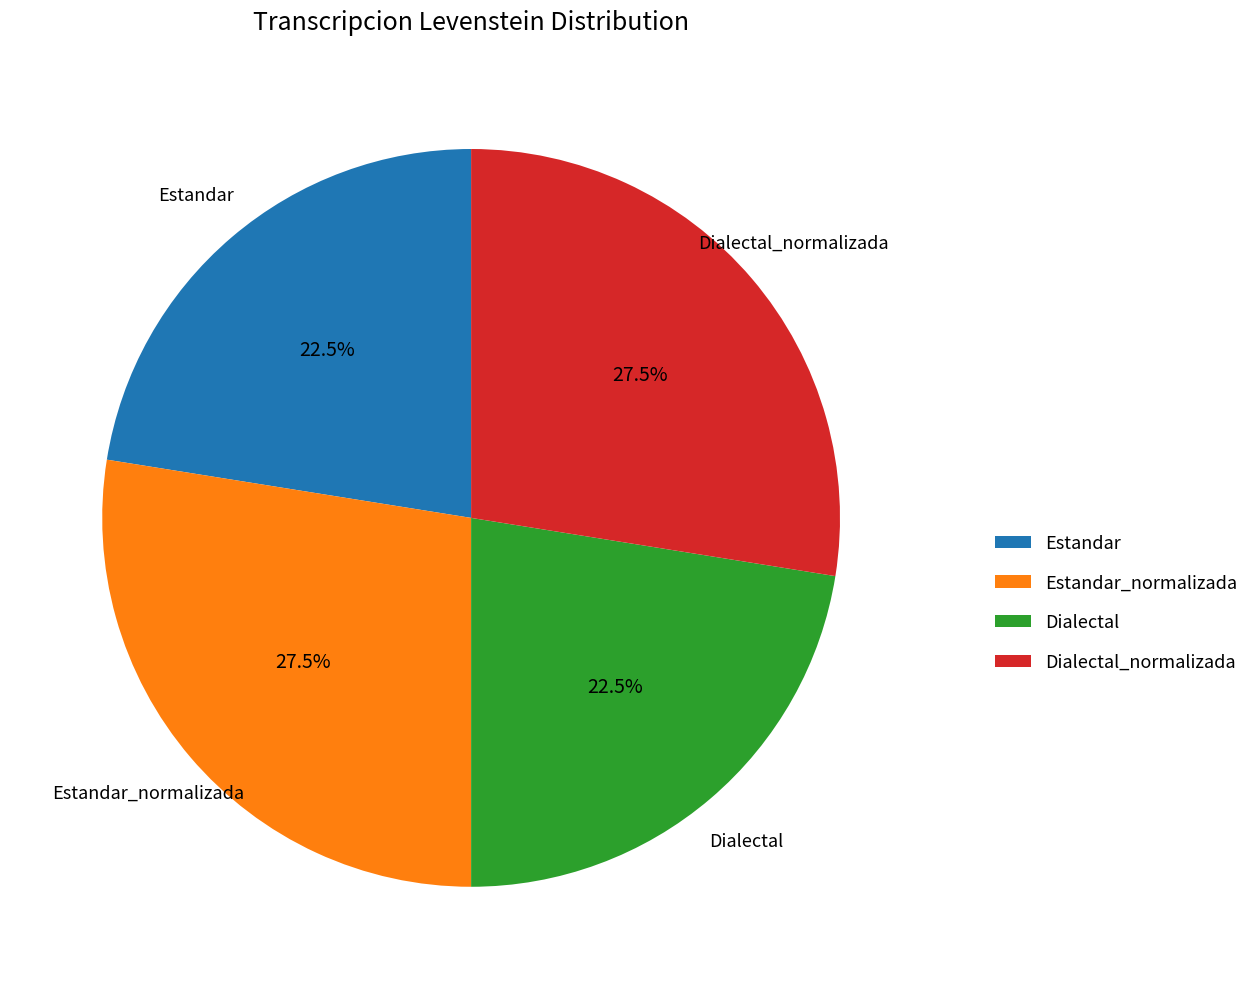

Combined, do Estandar_normalizada and Dialectal_normalizada account for over 50%?

Yes